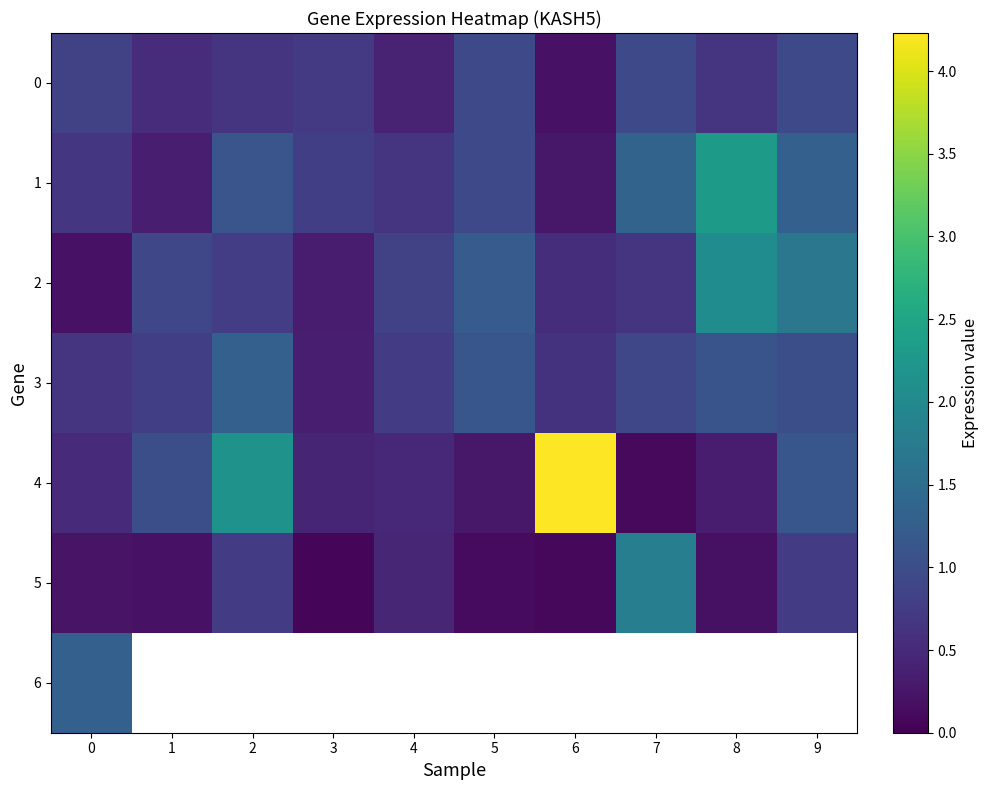

At which label does 3 reach its minimum?

3